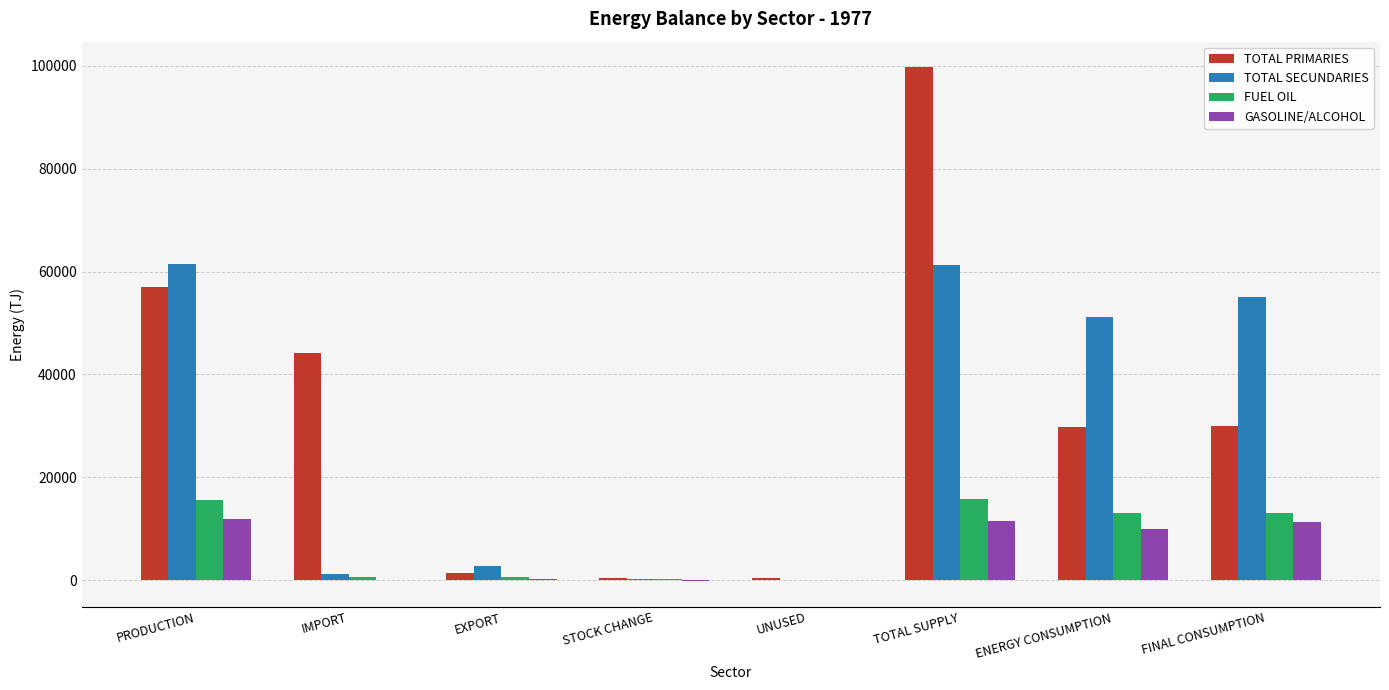

What is the difference between the FUEL OIL values at EXPORT and STOCK CHANGE?

265.0